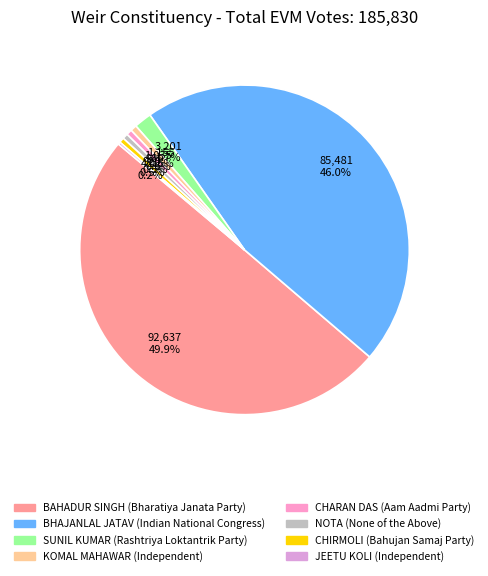

Does KOMAL MAHAWAR represent more than half of the total?

No